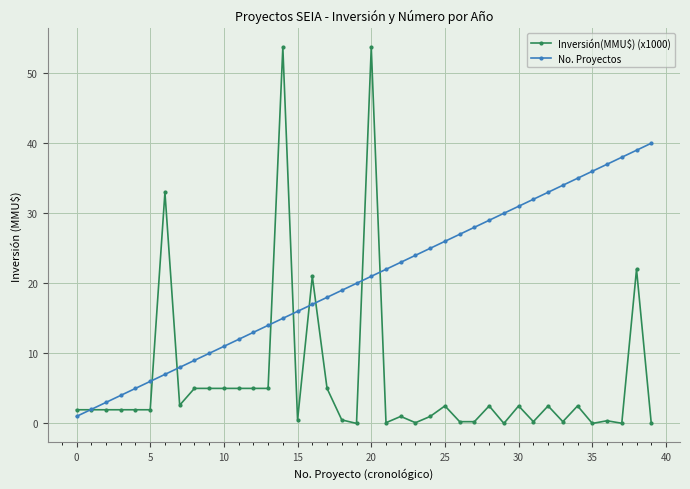

Which series has the largest total across all categories?

No. Proyectos